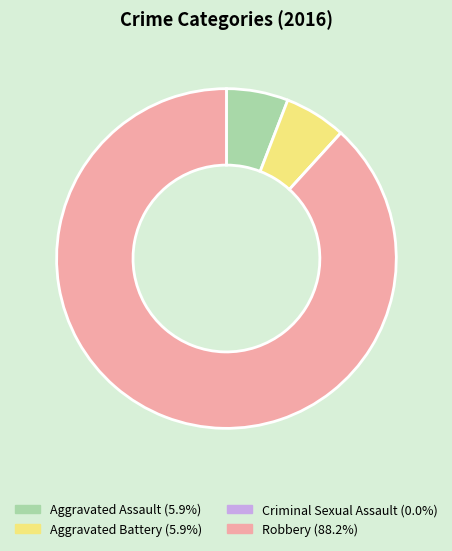

What is the ratio of the value at Robbery (88.2%) to the value at Aggravated Battery (5.9%)?

15.0